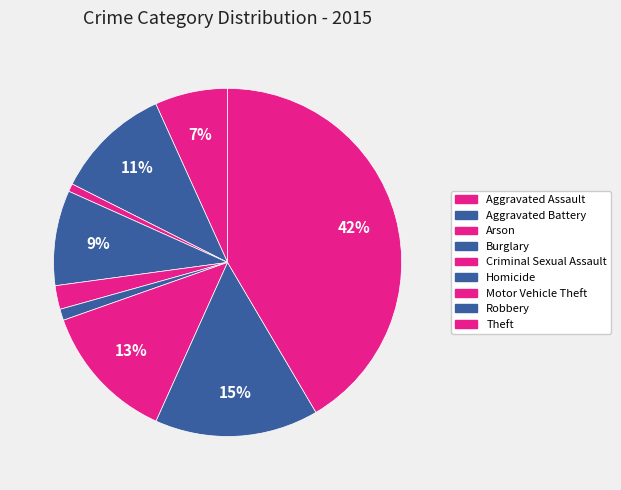

Count the number of slices in the pie.

9